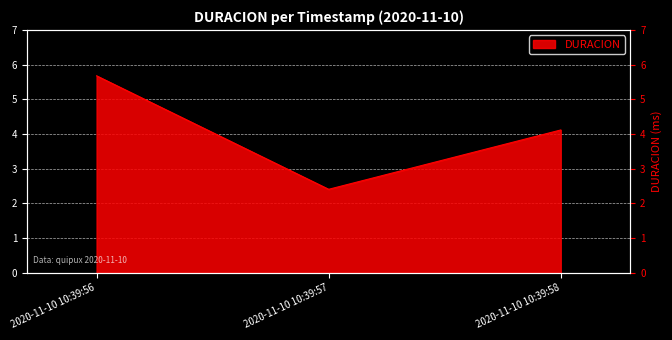

Reading right to left, list all the values displayed in this chart.

4.1	2.4	5.7